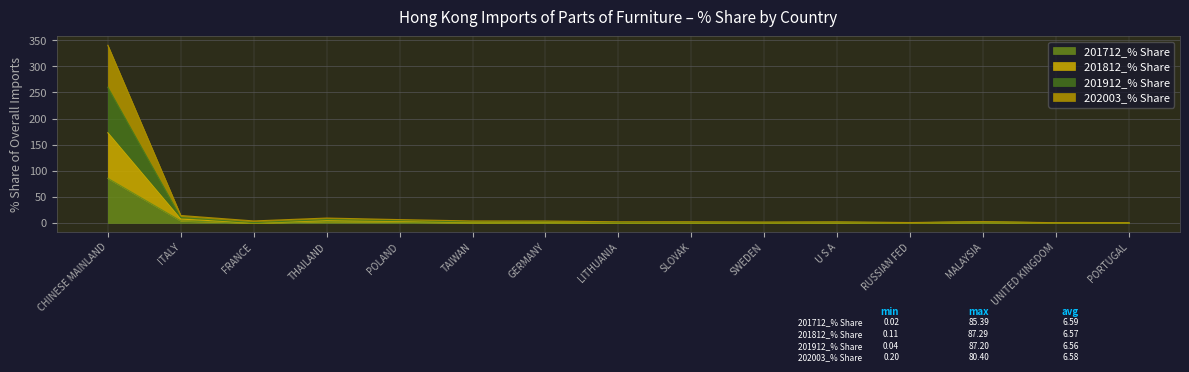

What is the difference between the 201812_% Share values at U S A and POLAND?

2.9